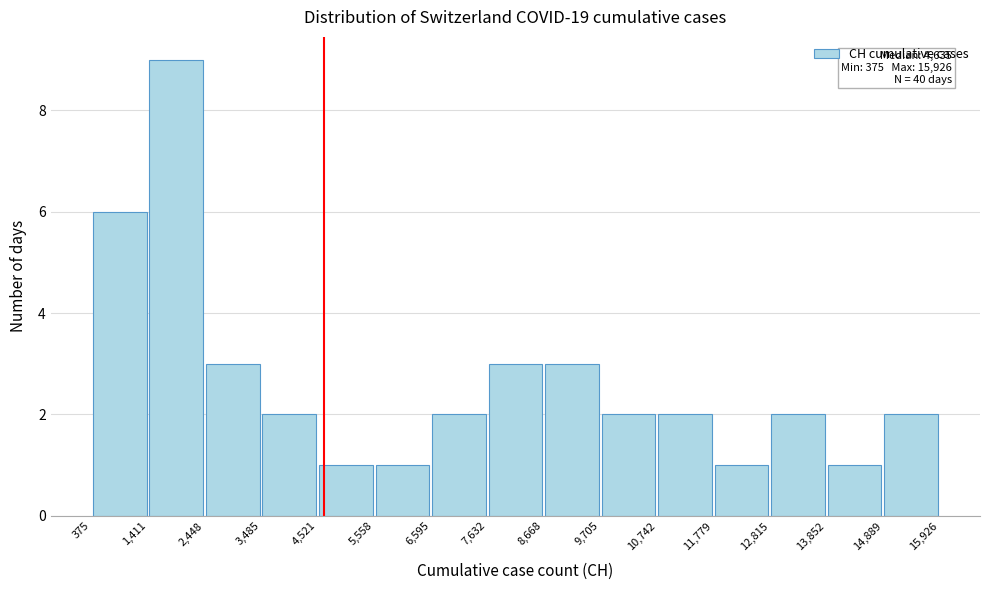

Over which range of the x-axis is the bar tallest?

1,411 to 2,448